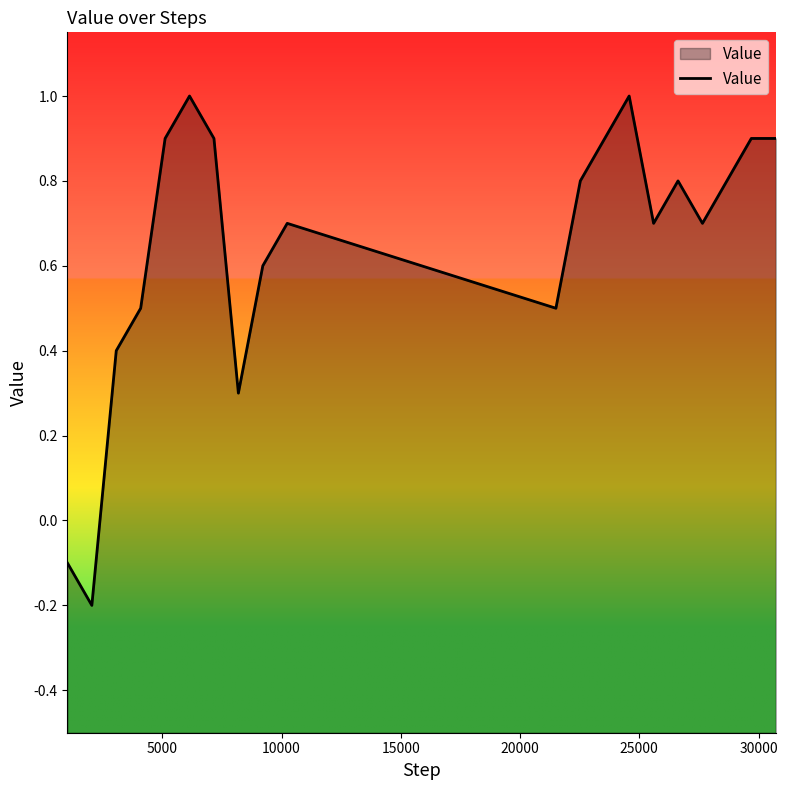

How many lines are shown in the chart?

1